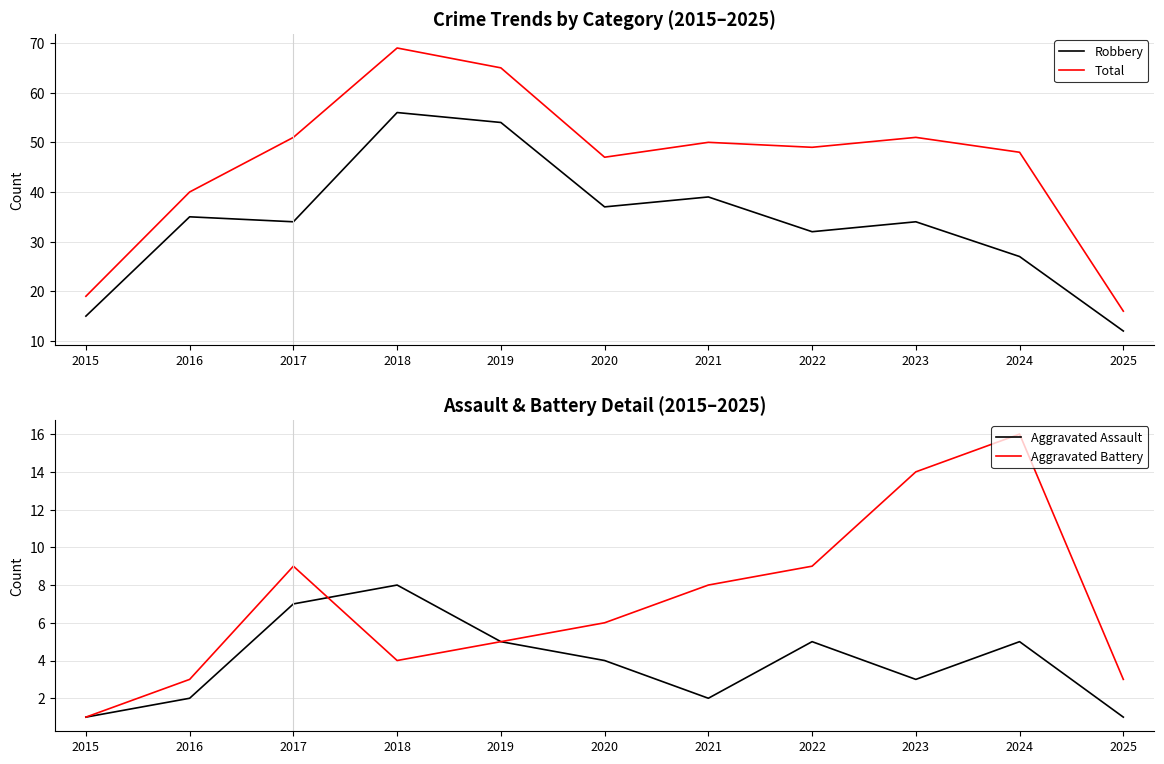

What is the difference between the second highest and second lowest values in the Total series?

46